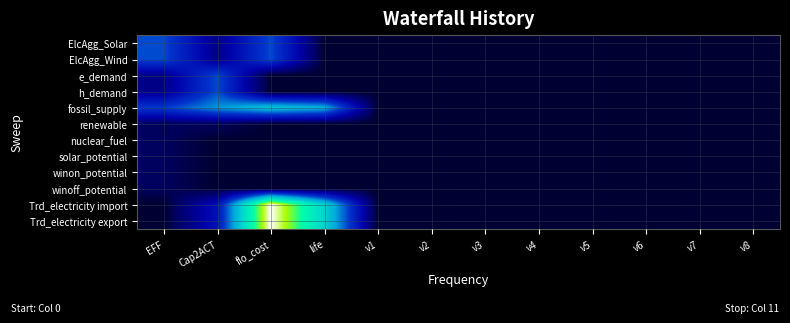

Which series has the largest range (max minus min)?

Trd_electricity import